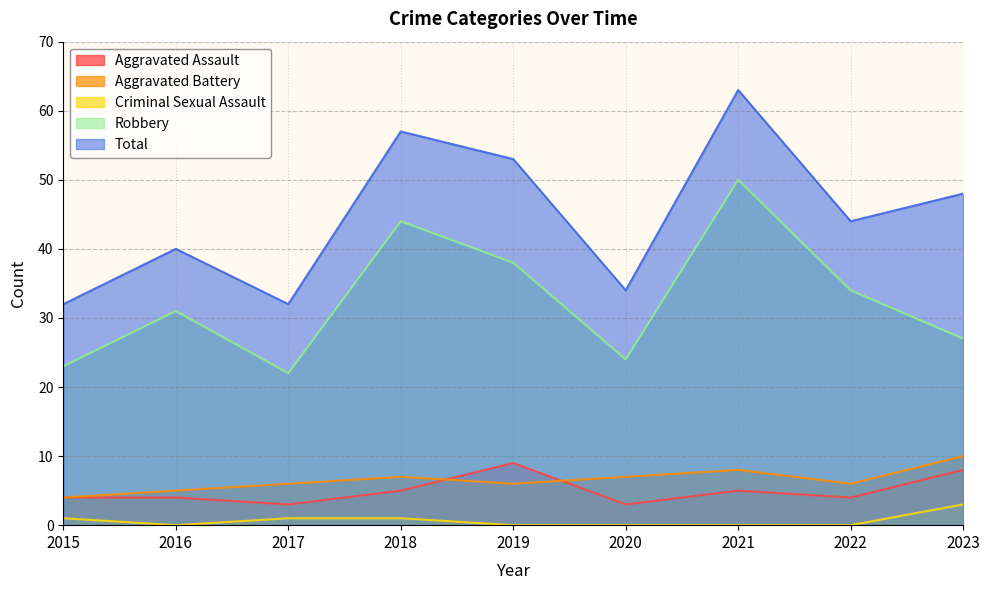

True or false: Total and Aggravated Battery cross at least once.

False